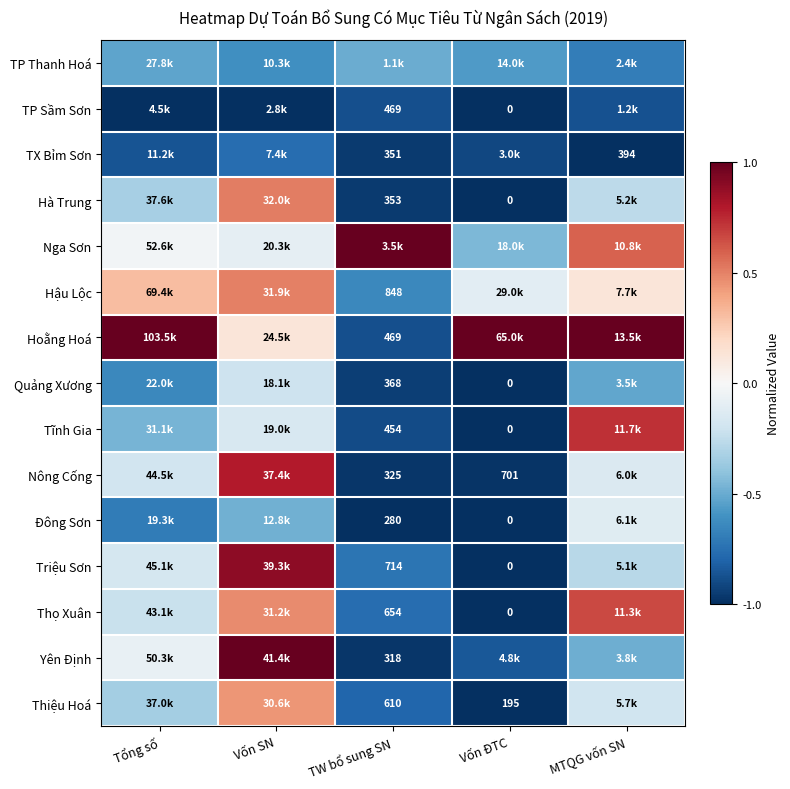

Is the value of TX Bỉm Sơn at MTQG vốn SN greater than the value of Yên Định at TW bổ sung SN?

Yes